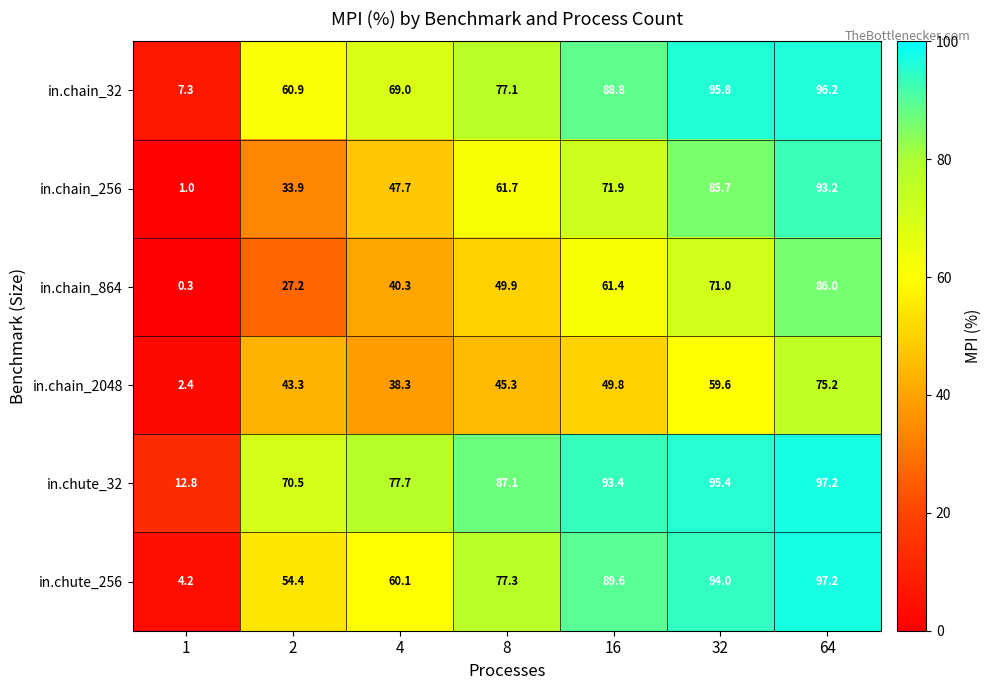

What is the lowest value of the in.chain_864 series?

0.3